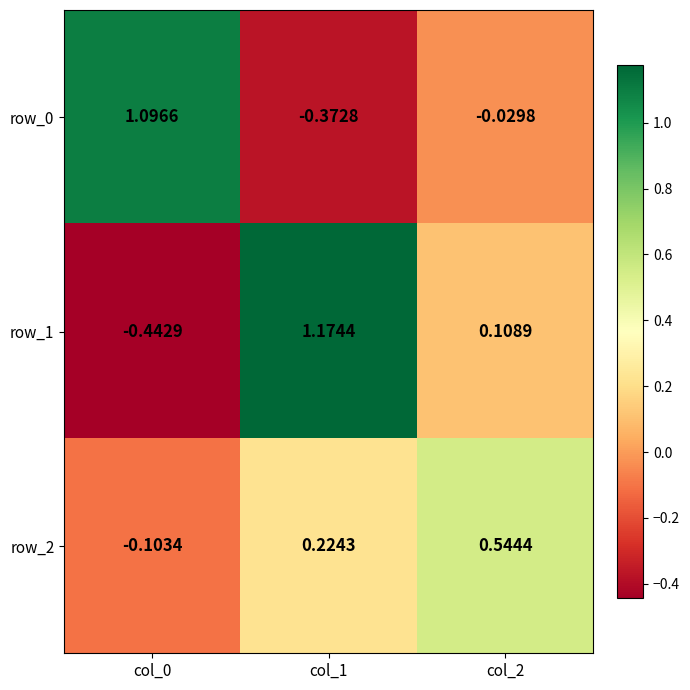

Is the value of row_0 at col_0 greater than the value of row_2 at col_2?

Yes